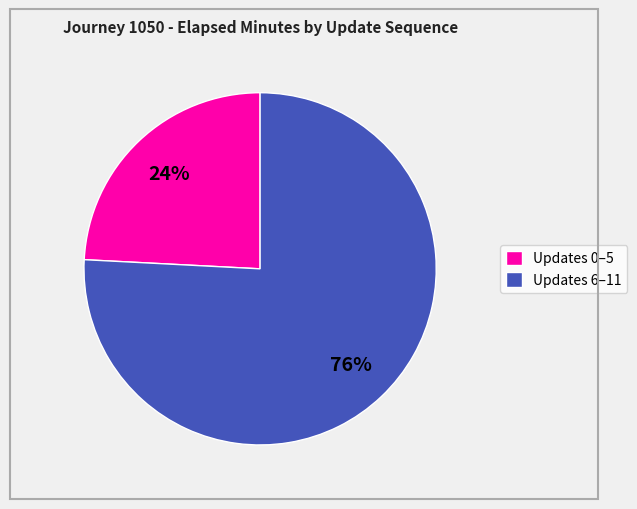

Which category has the biggest portion of the pie?

Updates 6–11